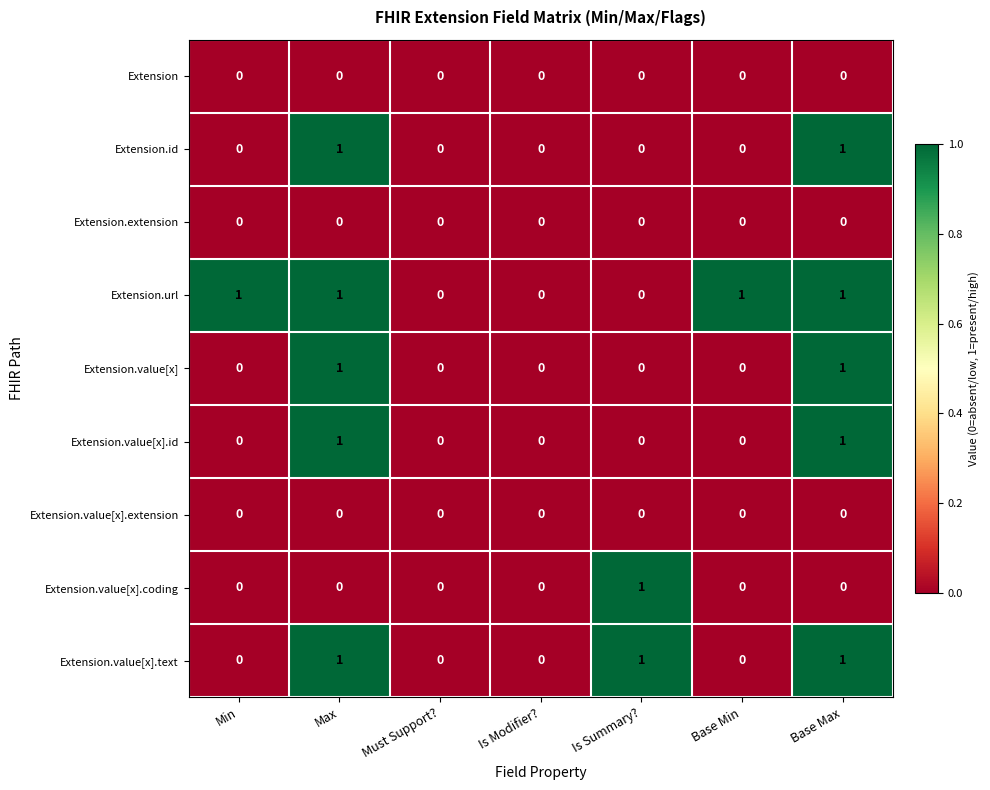

Which series has the largest total across all categories?

Extension.url